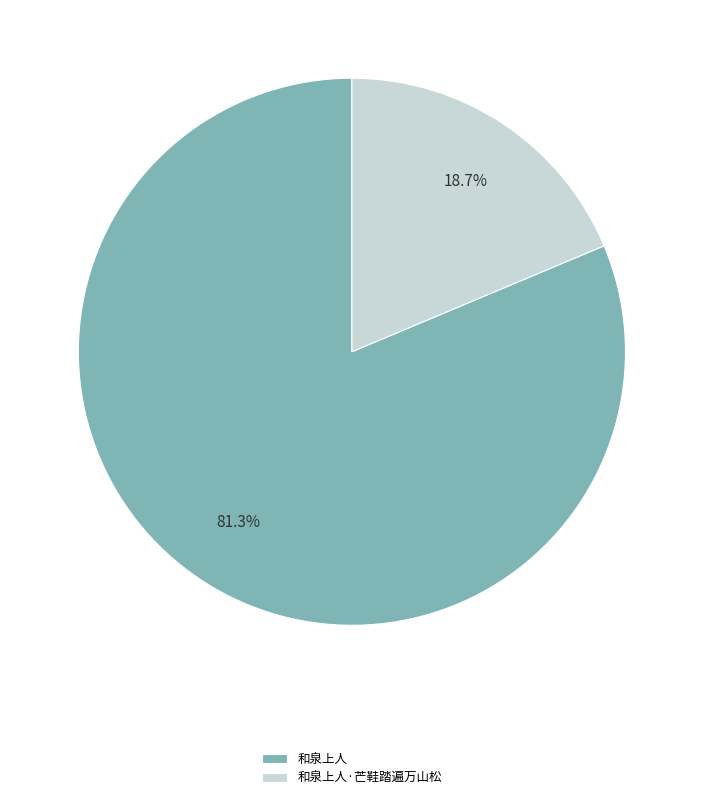

To the nearest percent, what is the difference between the largest and smallest slice percentages?

63%